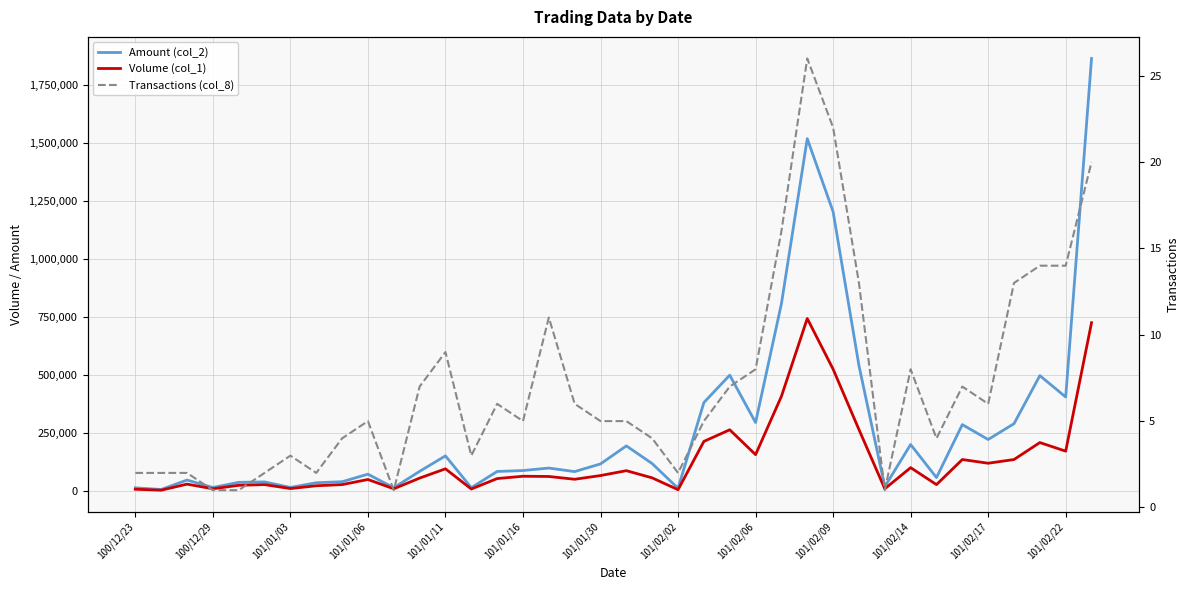

Does the chart display data point markers on the line(s)?

No